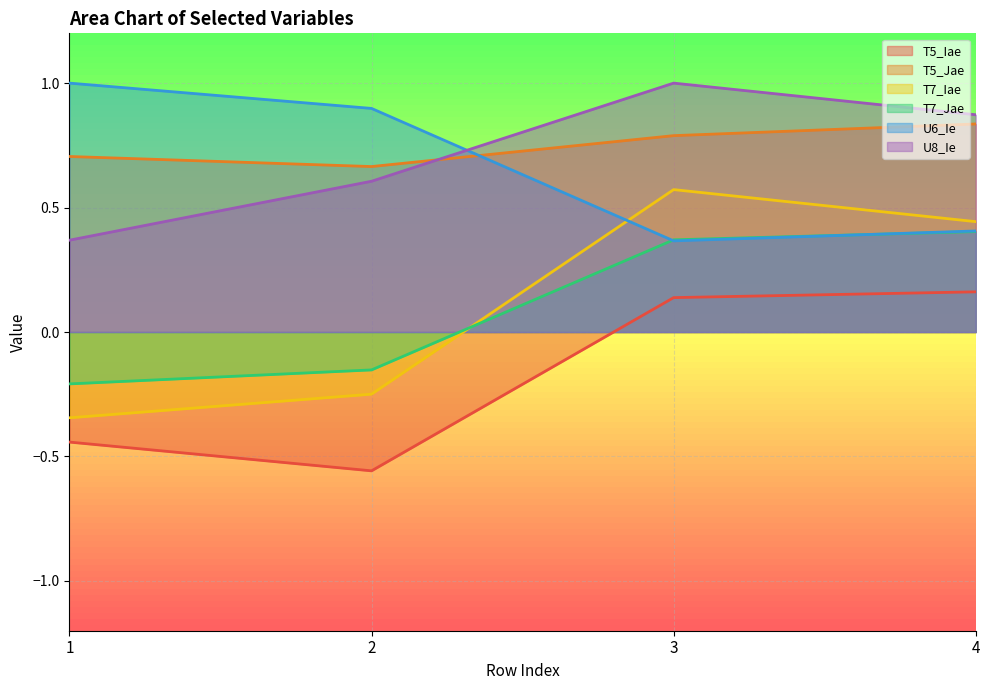

The value of T7_Iae at 2 is -0.4. True or false?

False